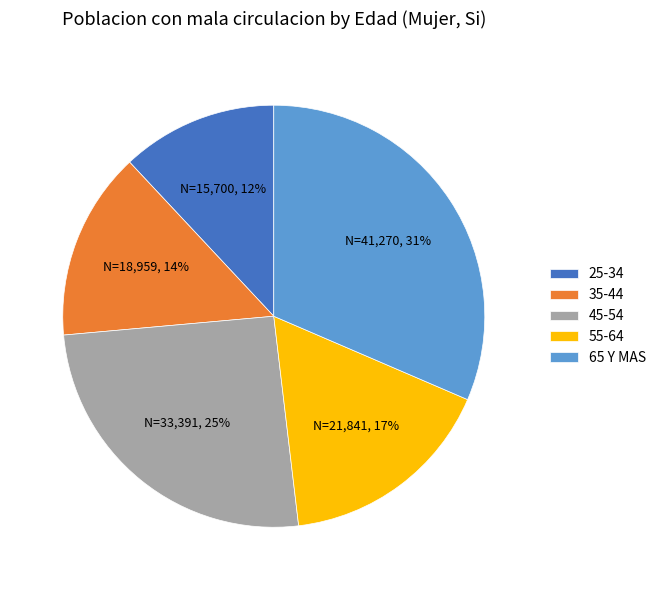

To the nearest percent, what percentage of the pie is 25-34?

12%